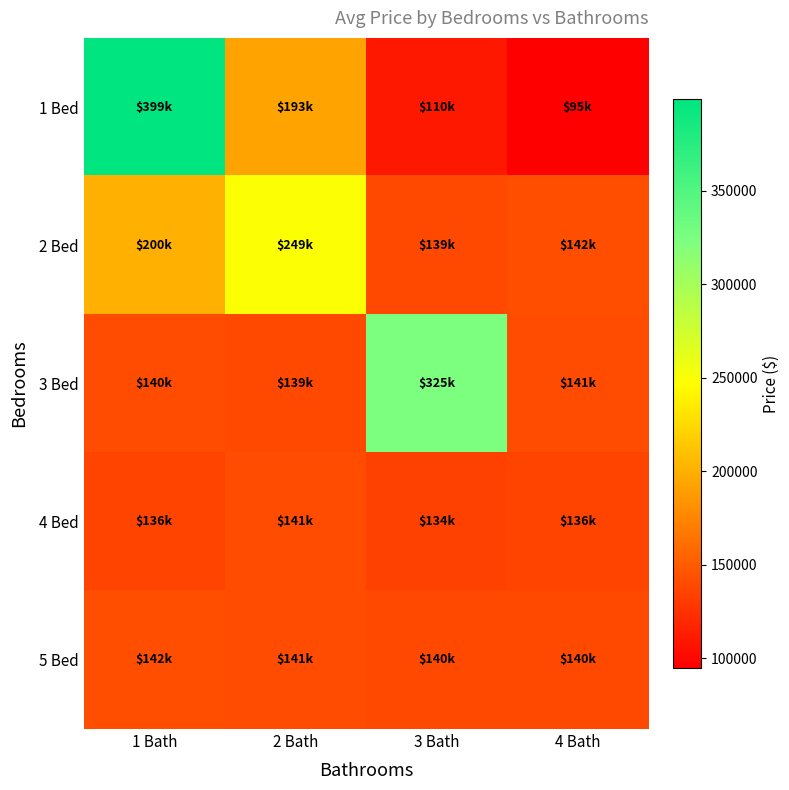

Reading right to left, what are all the values shown in this chart?

1 Bed: 4 Bath=95000	3 Bath=109900	2 Bath=192900	1 Bath=399000
2 Bed: 4 Bath=142216	3 Bath=139291	2 Bath=249000	1 Bath=200000
3 Bed: 4 Bath=140720	3 Bath=324900	2 Bath=138730	1 Bath=140460
4 Bed: 4 Bath=135712	3 Bath=134364	2 Bath=140731	1 Bath=136282
5 Bed: 4 Bath=140073	3 Bath=139932	2 Bath=141212	1 Bath=141847